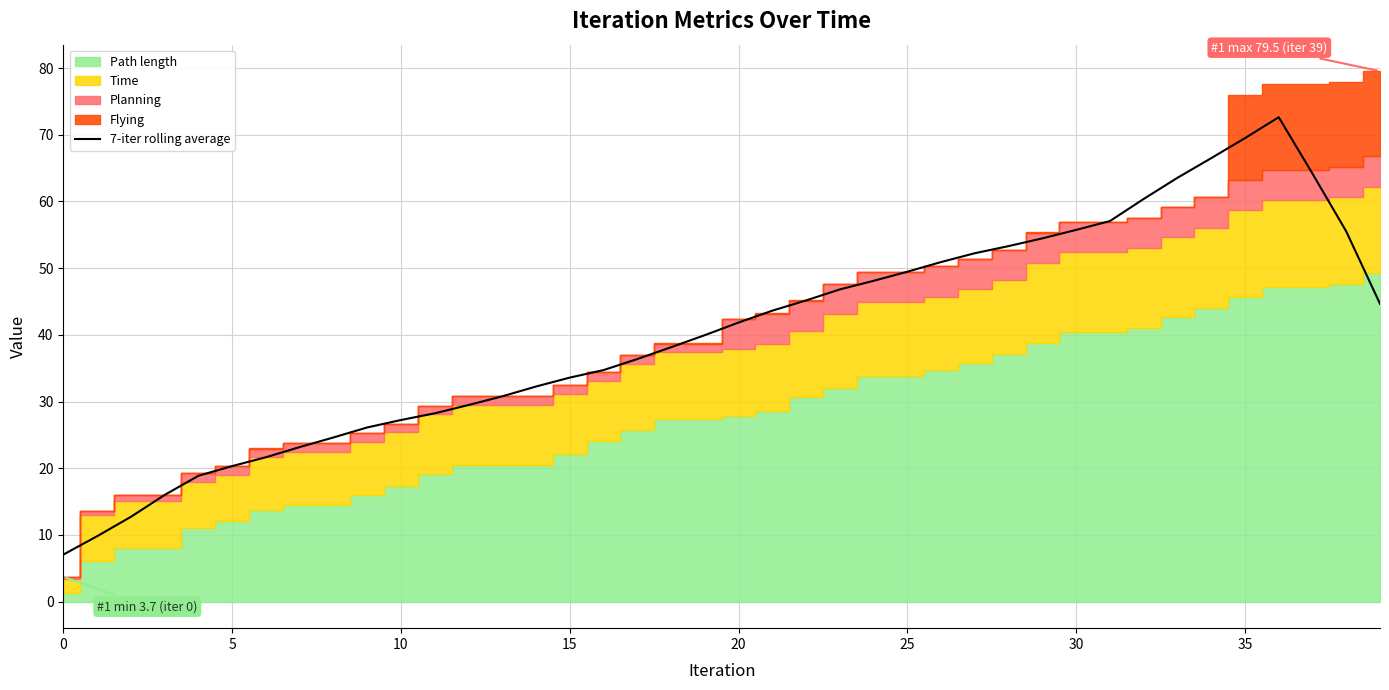

How many points are higher than both their immediate neighbors (excluding endpoints)?

1